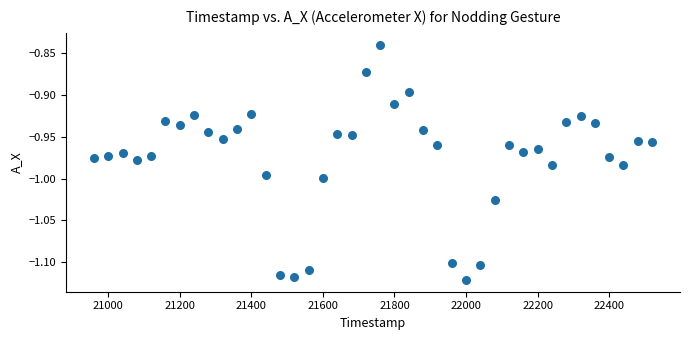

What is the range of X values (max minus min)?

1560.0